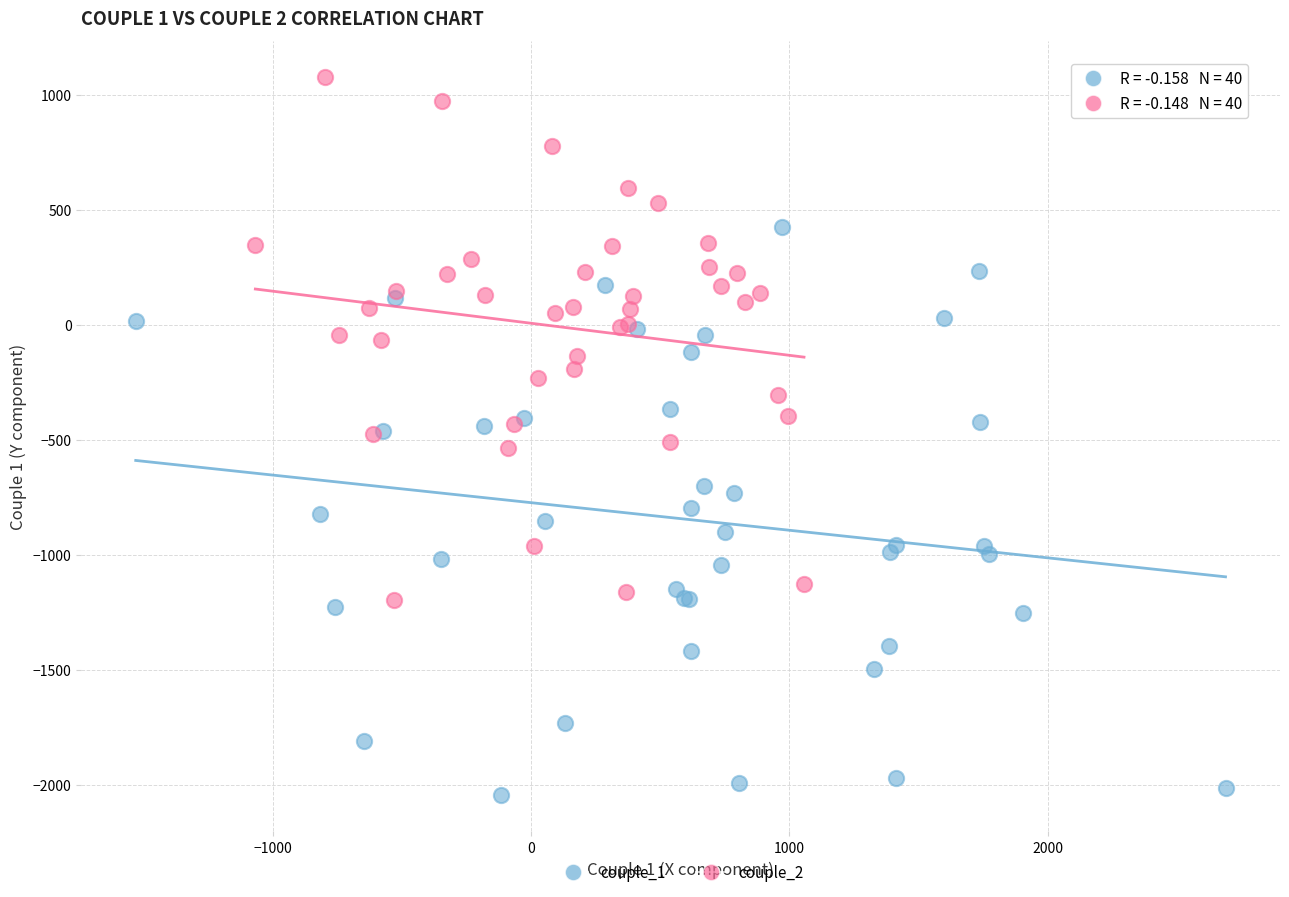

Which series has the widest spread of Y values?

couple_1